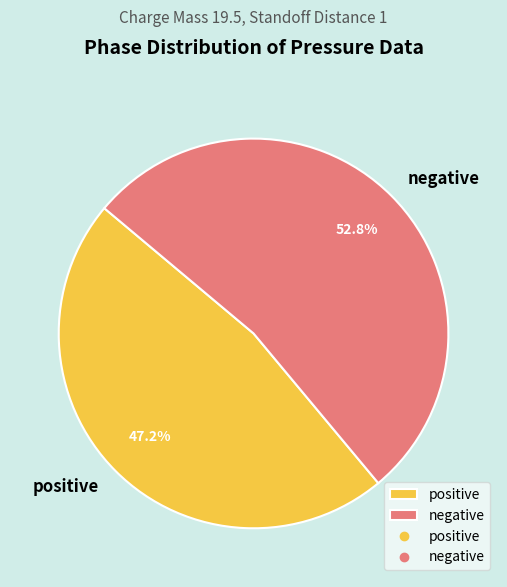

Which category has the smallest portion of the pie?

positive